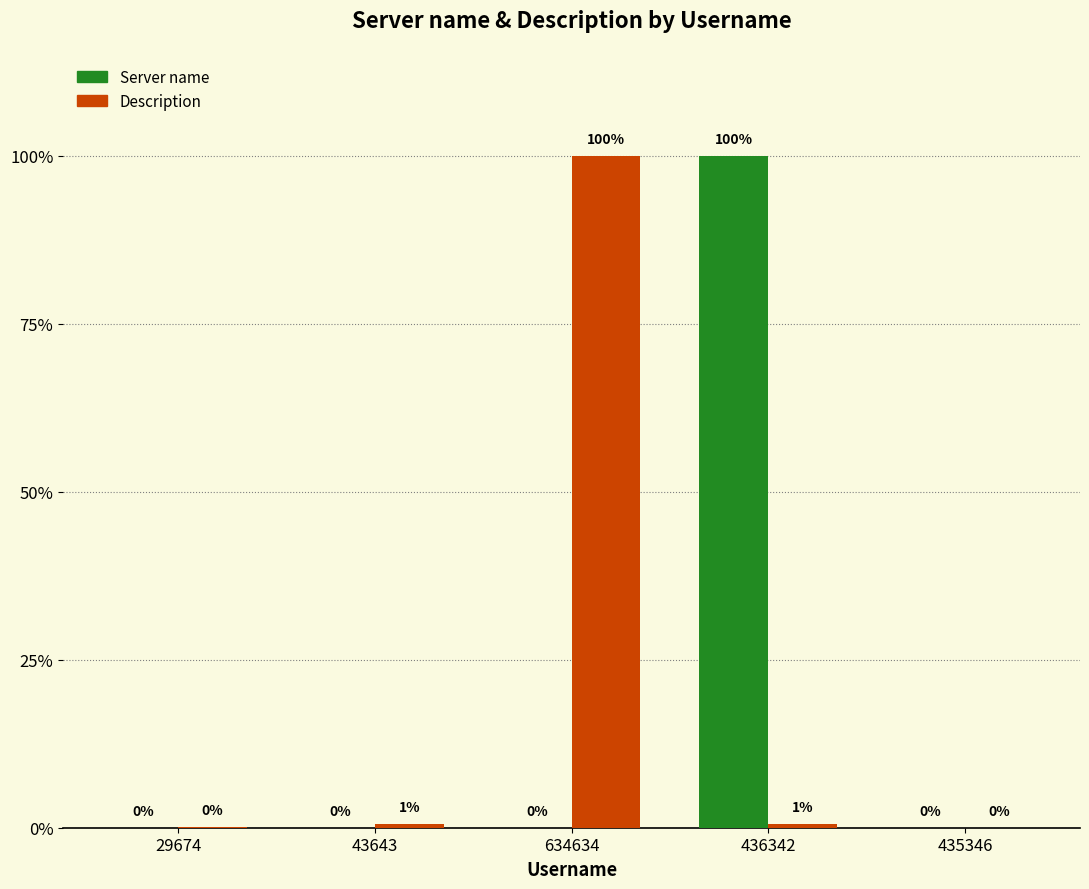

Is the value of Server name at 29674 greater than the value of Description at 43643?

No